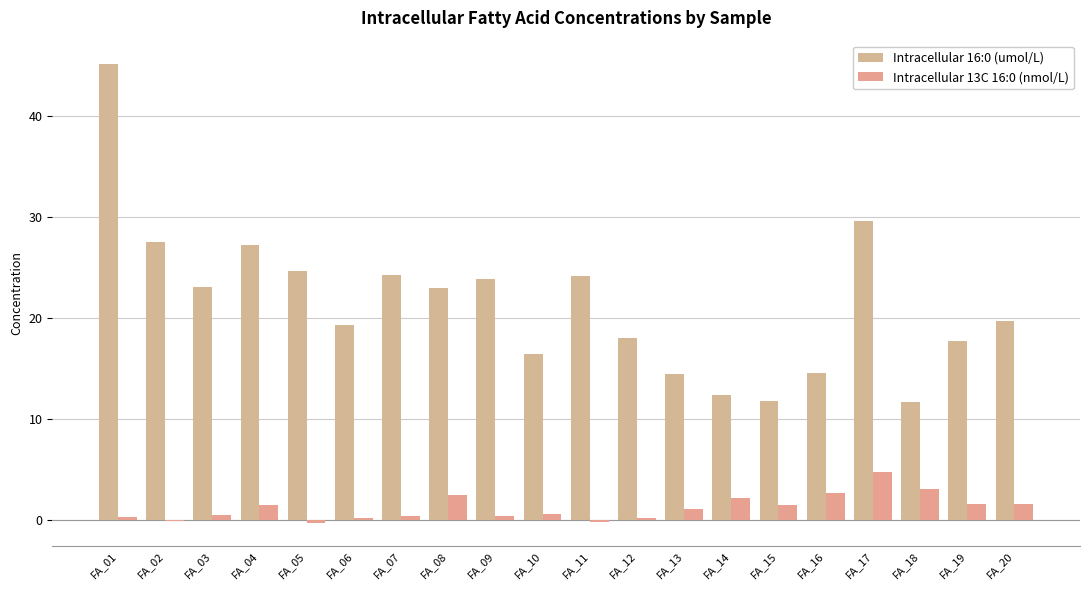

Count the number of data series in this chart.

2